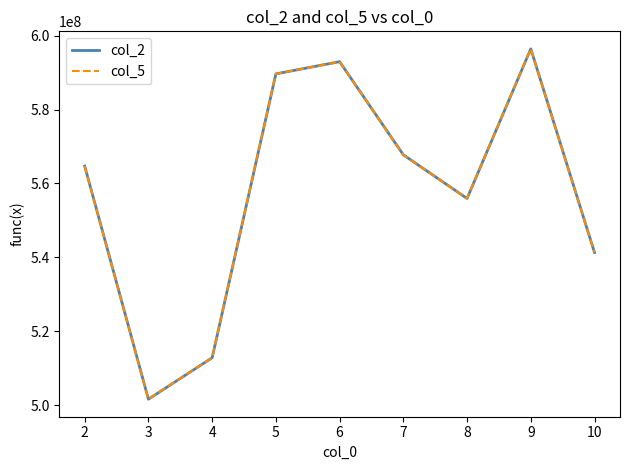

What is the maximum value shown in the chart?

596452939